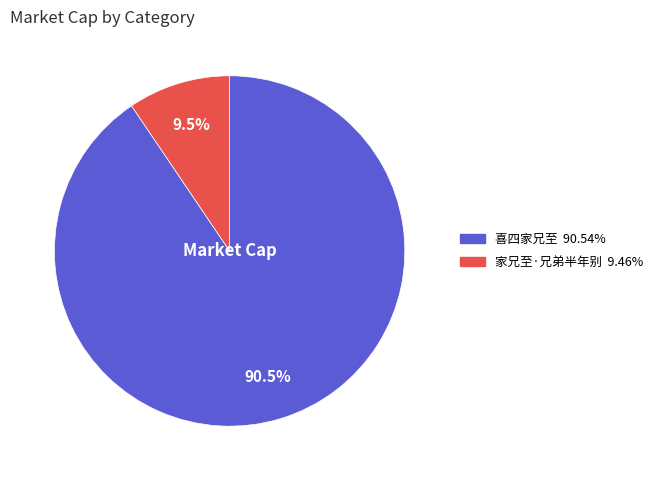

Do 喜四家兄至 and 家兄至·兄弟半年别 together represent more than half of the pie?

Yes